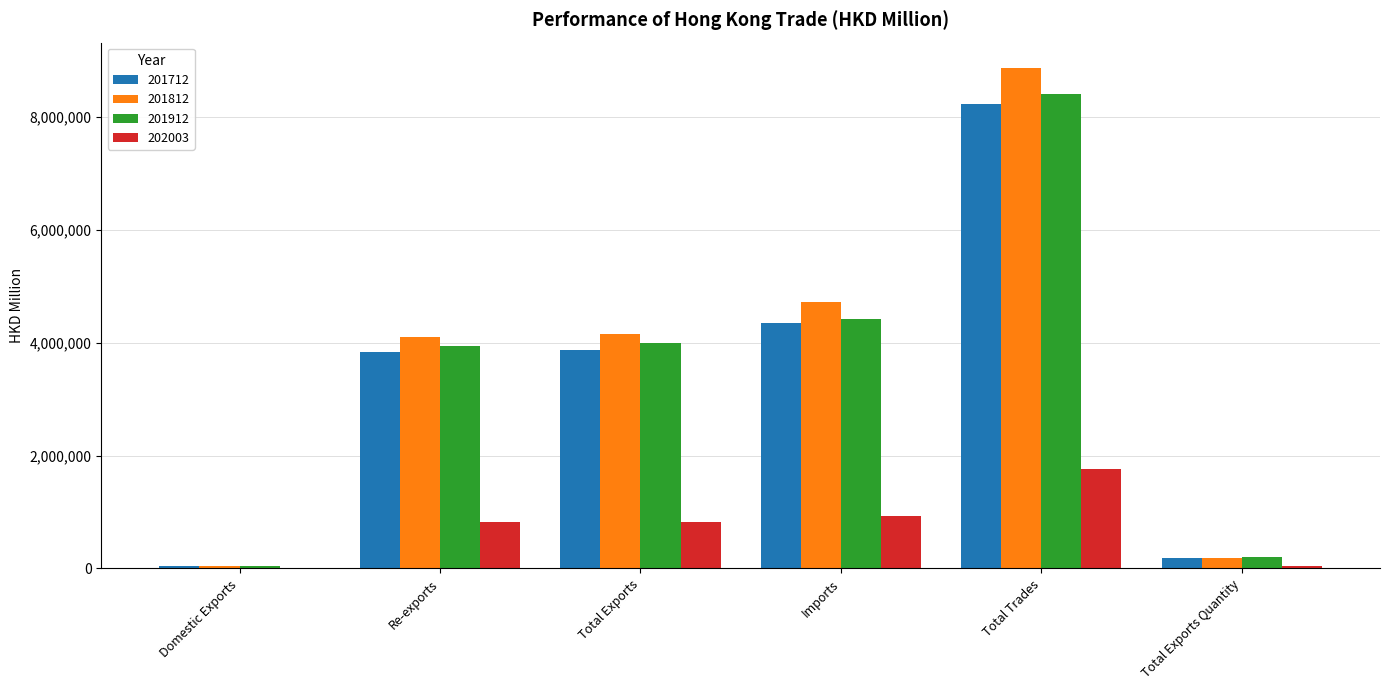

What is the sum of the 201912 values at Total Trades and Re-exports?

12345060.3